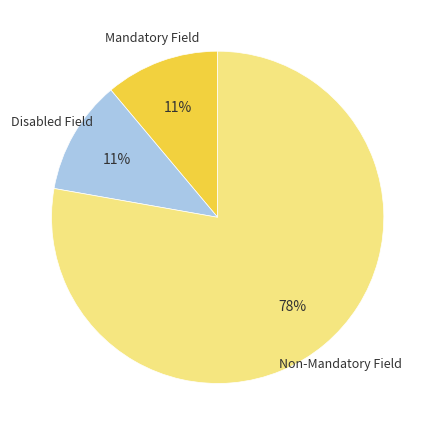

Does any single category account for the majority?

Yes